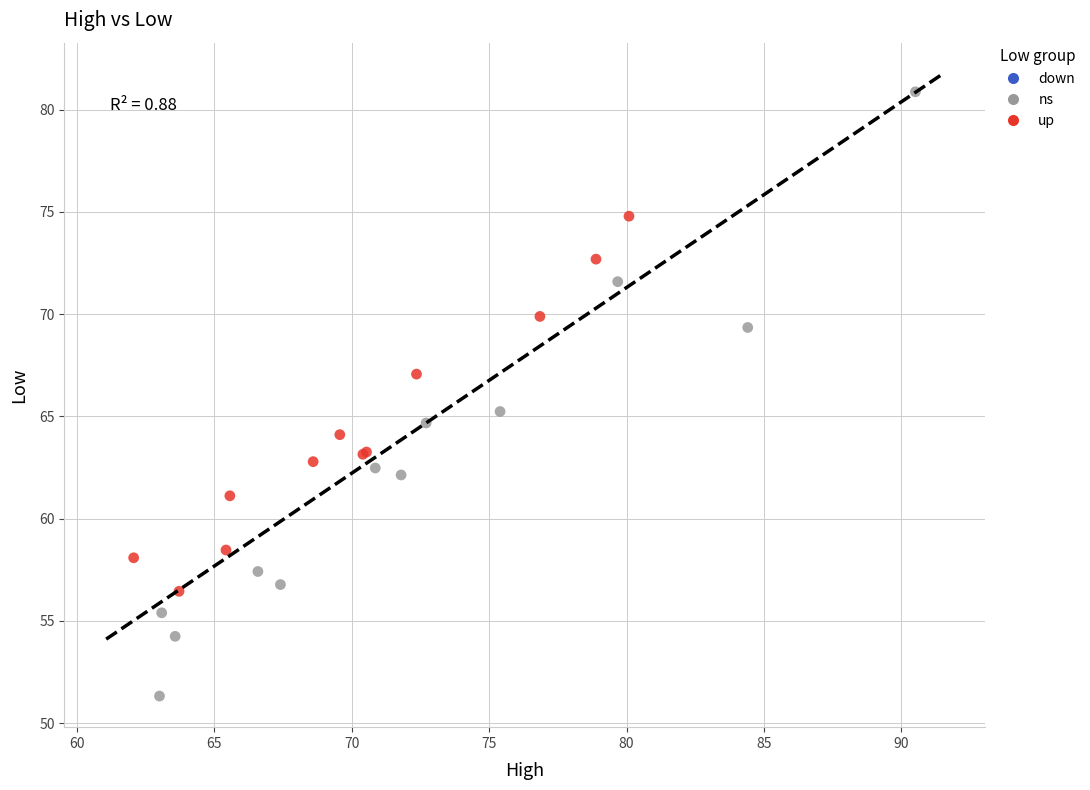

Which series reaches the minimum Y coordinate?

ns